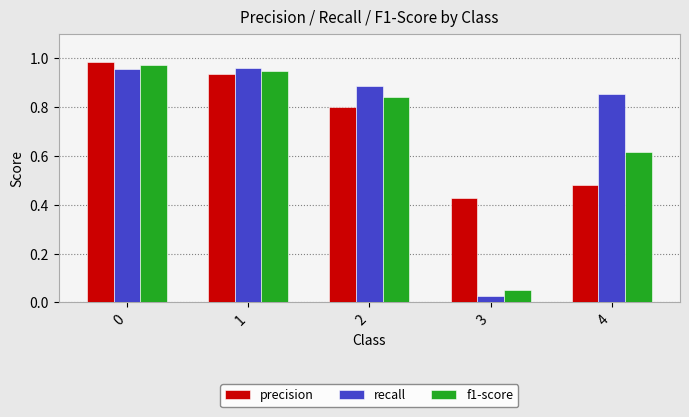

List the series in order of their overall mean, lowest first.

f1-score, precision, recall